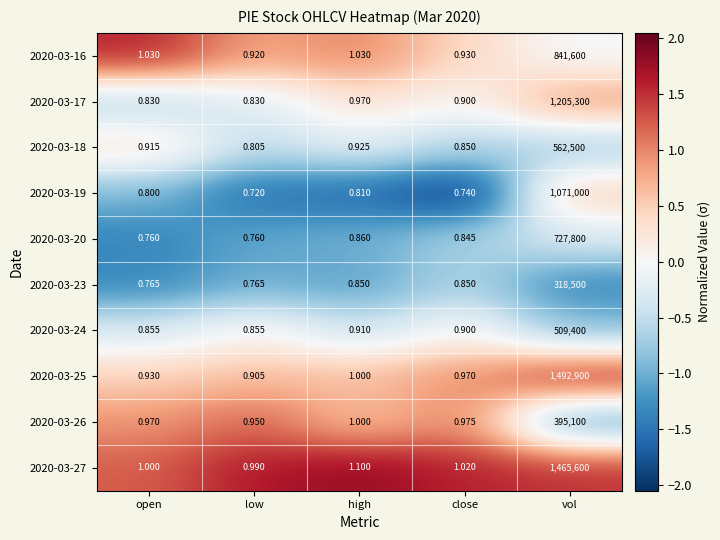

Which series has the largest range (max minus min)?

2020-03-25